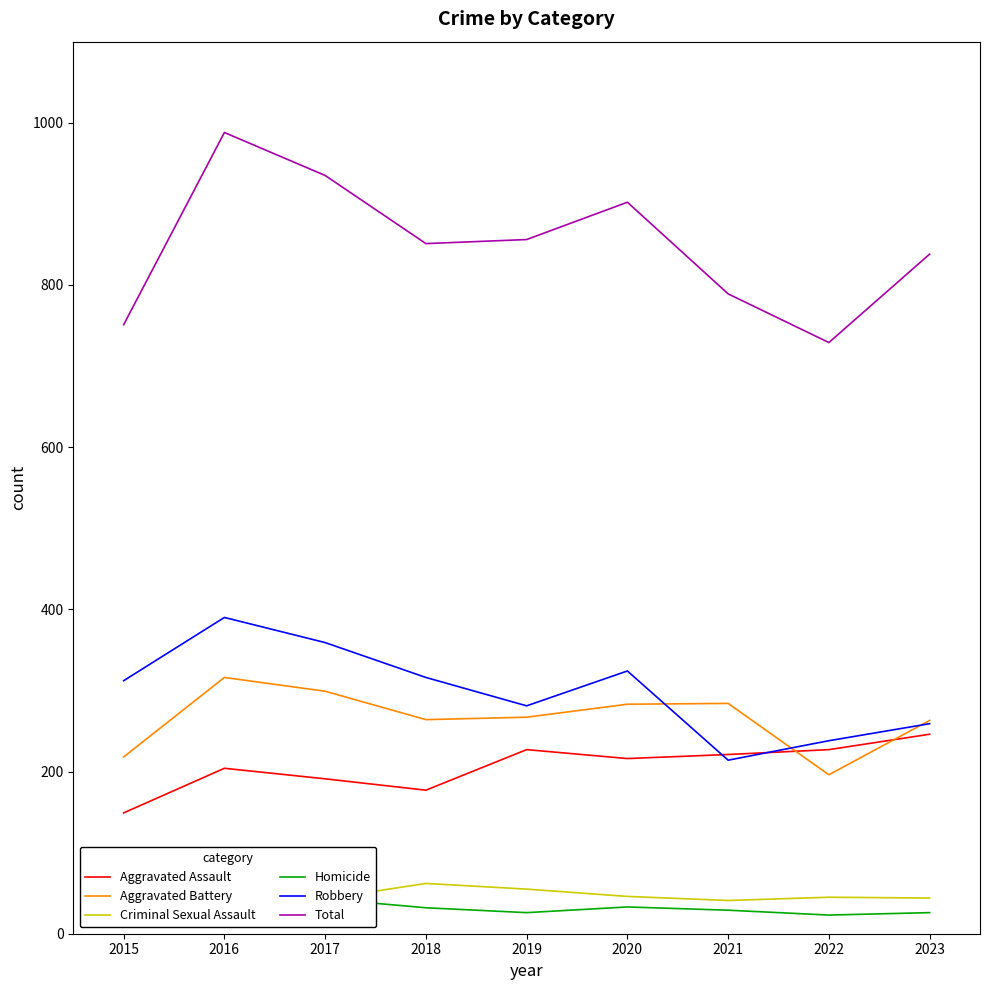

True or false: Aggravated Battery and Robbery intersect in this chart.

True